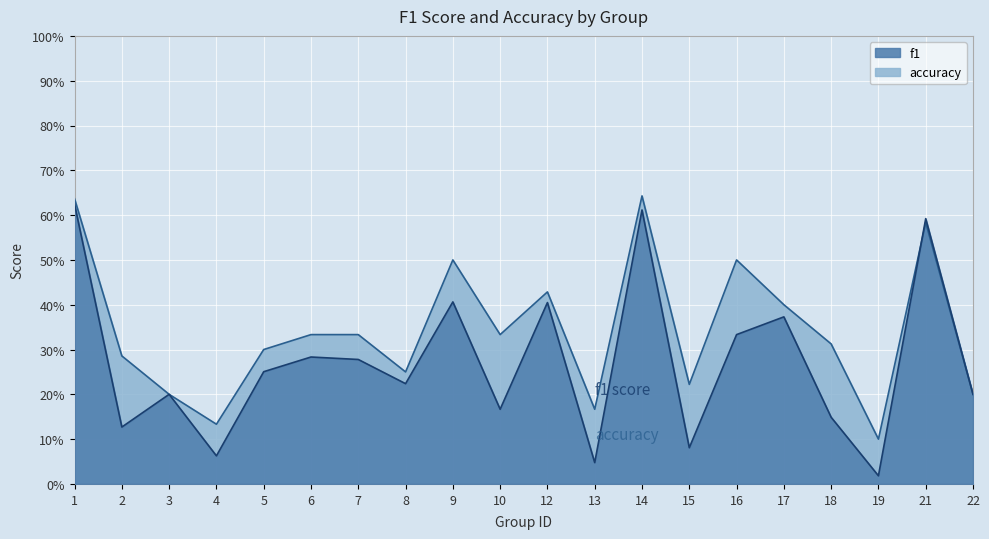

Reading left to right, list all the values displayed in this chart.

f1: 0.6	0.1	0.2	0.1	0.3	0.3	0.3	0.2	0.4	0.2	0.4	0.0	0.6	0.1	0.3	0.4	0.1	0.0	0.6	0.2
accuracy: 0.6	0.3	0.2	0.1	0.3	0.3	0.3	0.2	0.5	0.3	0.4	0.2	0.6	0.2	0.5	0.4	0.3	0.1	0.6	0.2